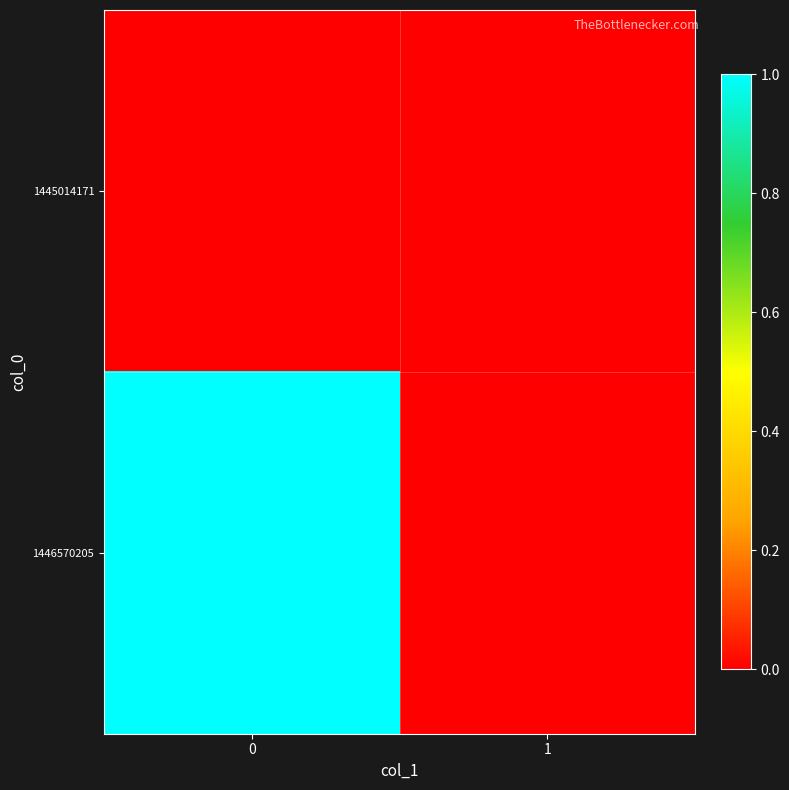

Which series has the largest total across all categories?

1446570205